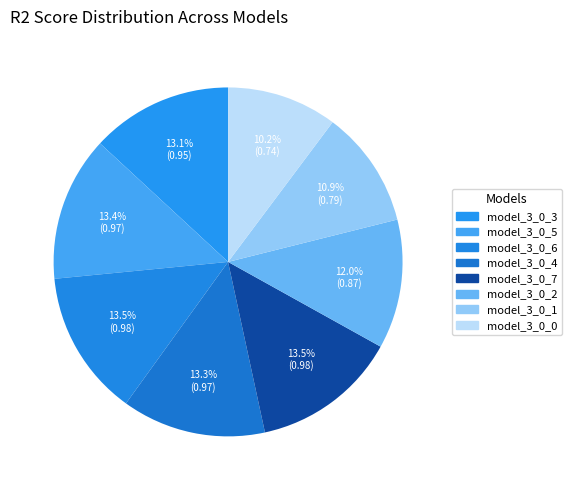

To the nearest percent, what is the average slice percentage?

12%